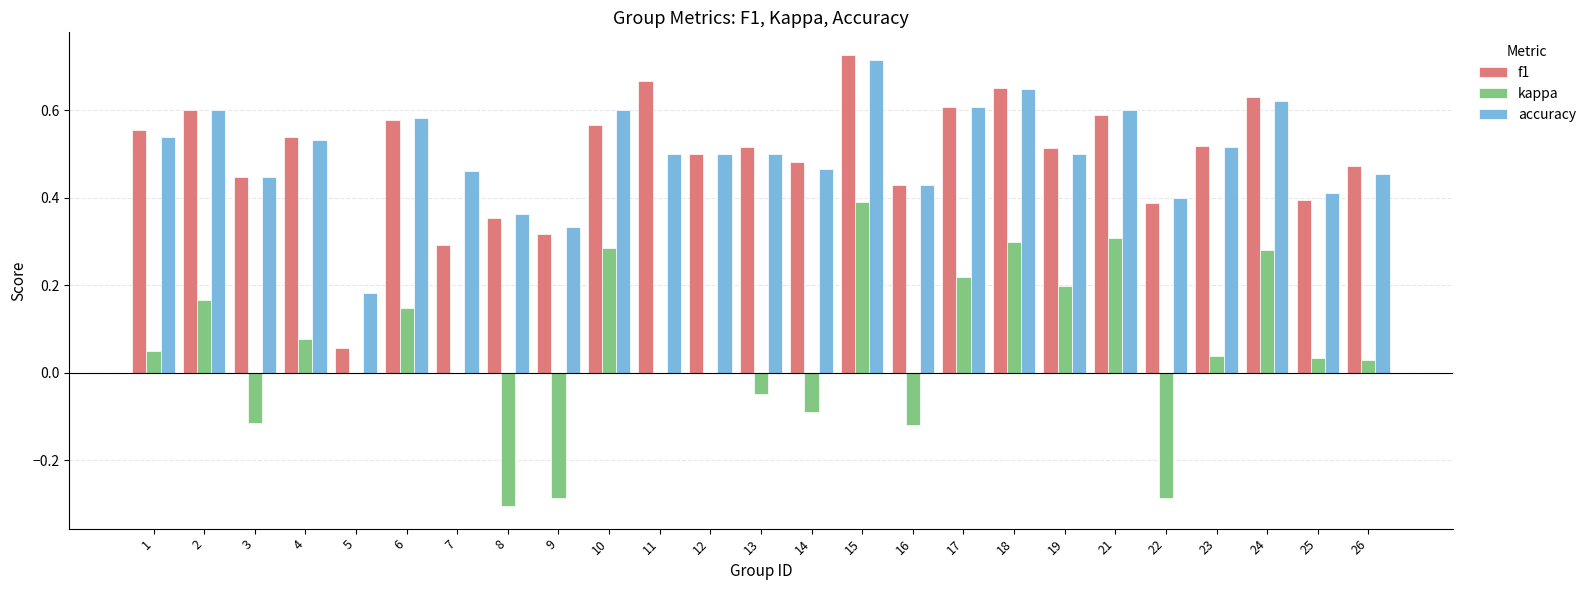

What is the sum of all accuracy values?

12.5